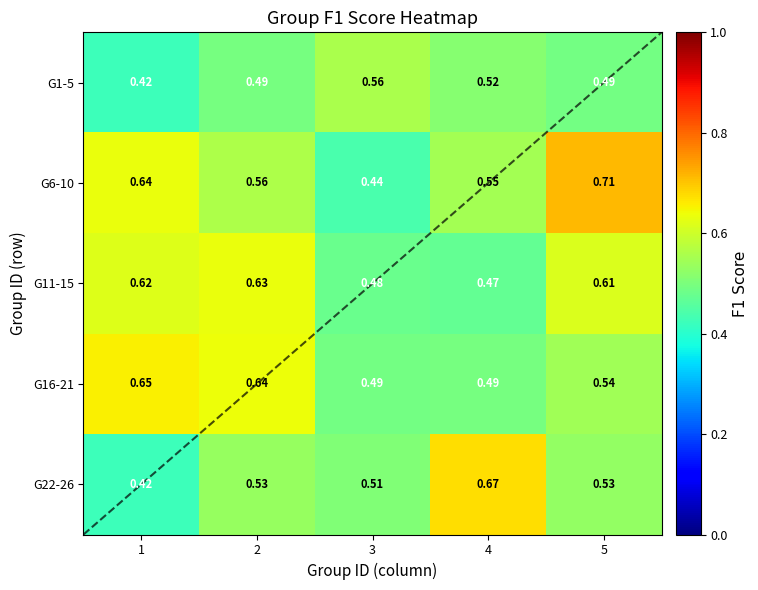

True or false: G6-10 has a value of 0.4 at 3.

True